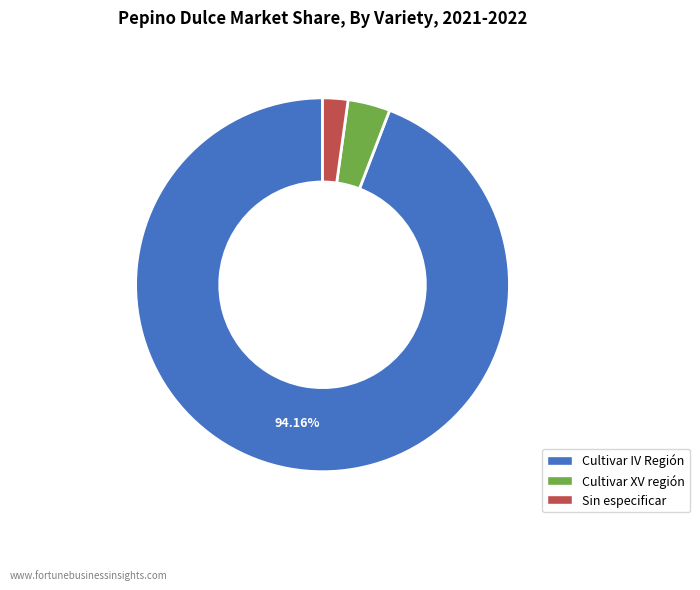

What is the ratio of the value at Cultivar IV Región to the value at Sin especificar?

43.0